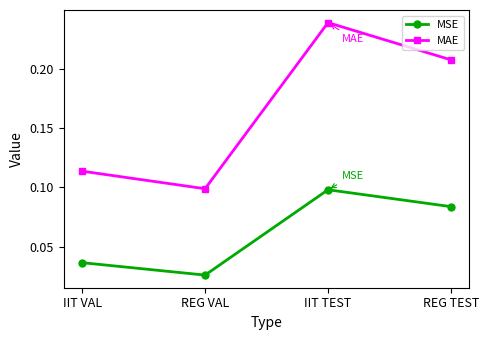

What is the label of the 2nd point from the right?

IIT TEST